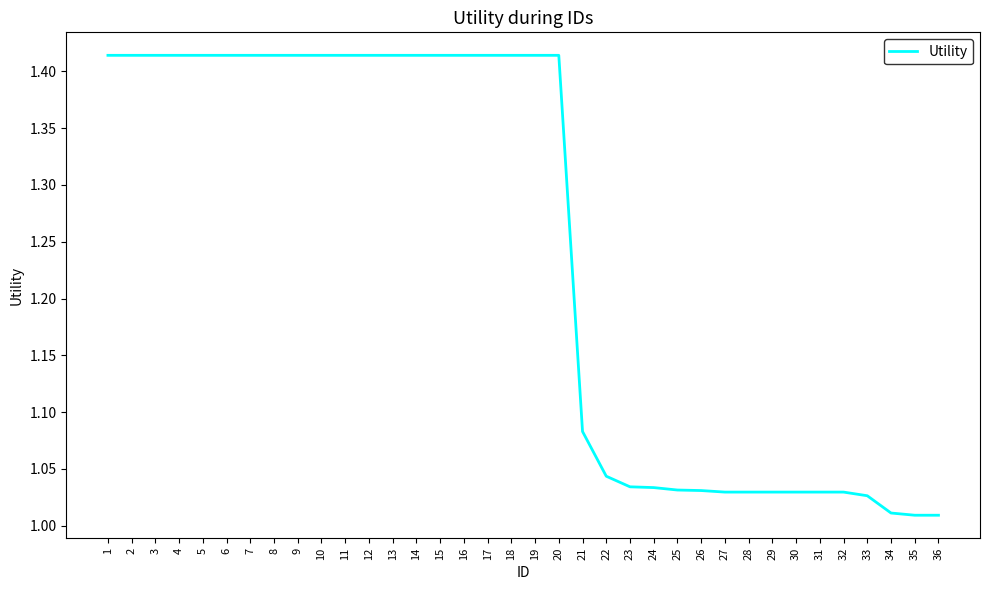

What is the difference between the values at 2 and 33?

0.4